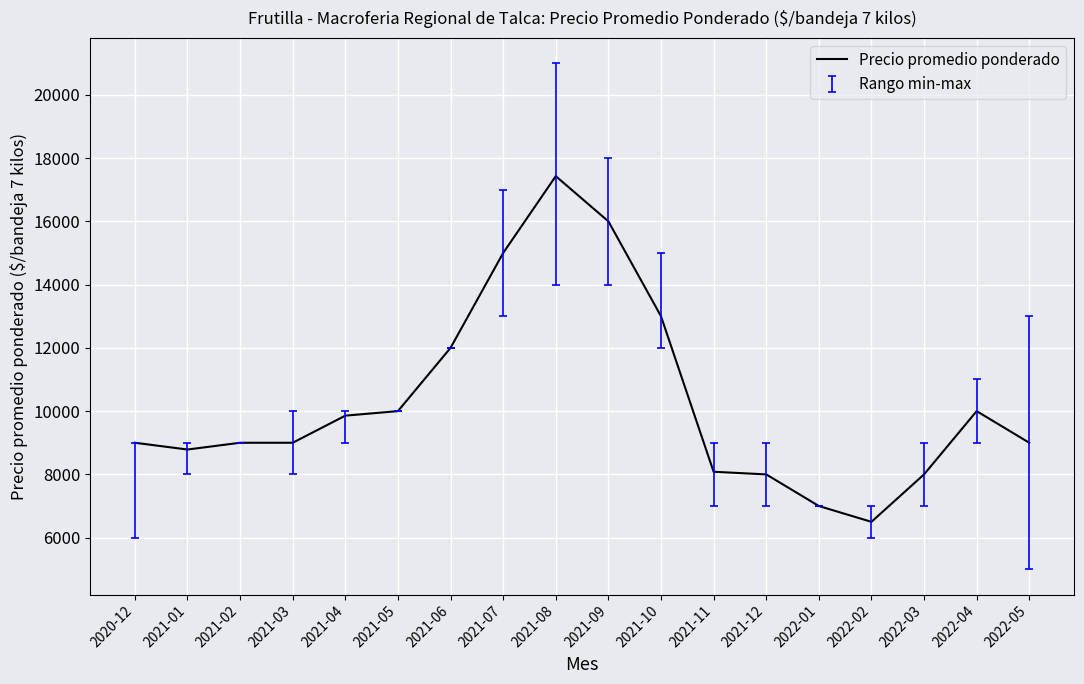

What is the change in value from 2021-10 to 2022-02?

-6500